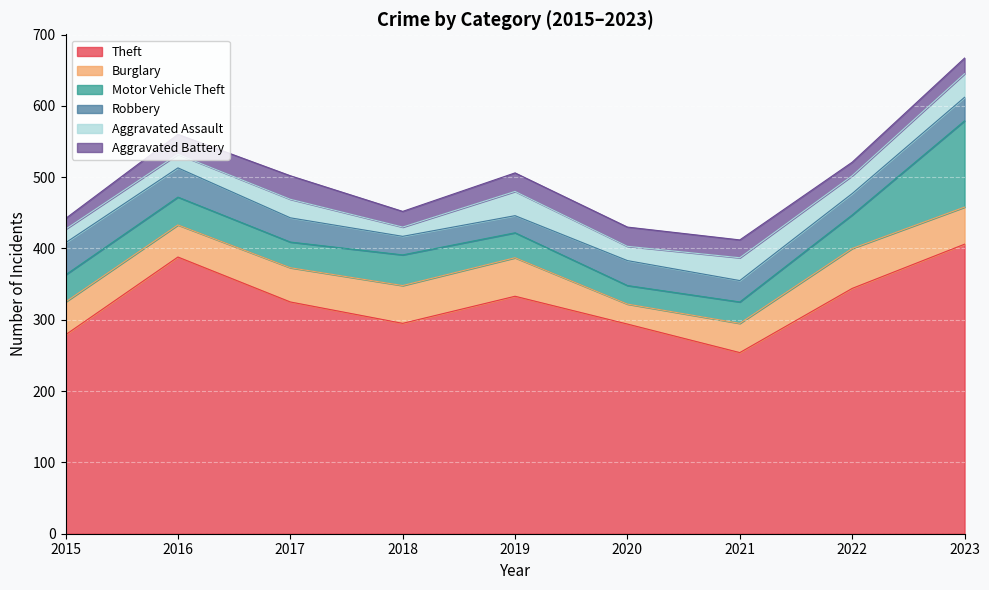

What is the minimum value for Aggravated Battery?

15